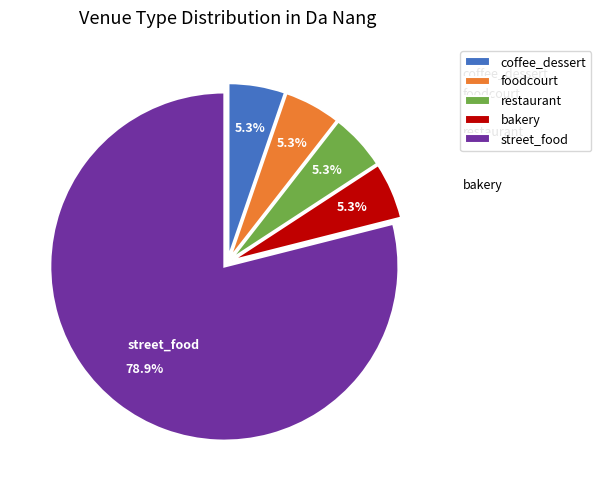

To the nearest percent, what is the average slice percentage?

20%